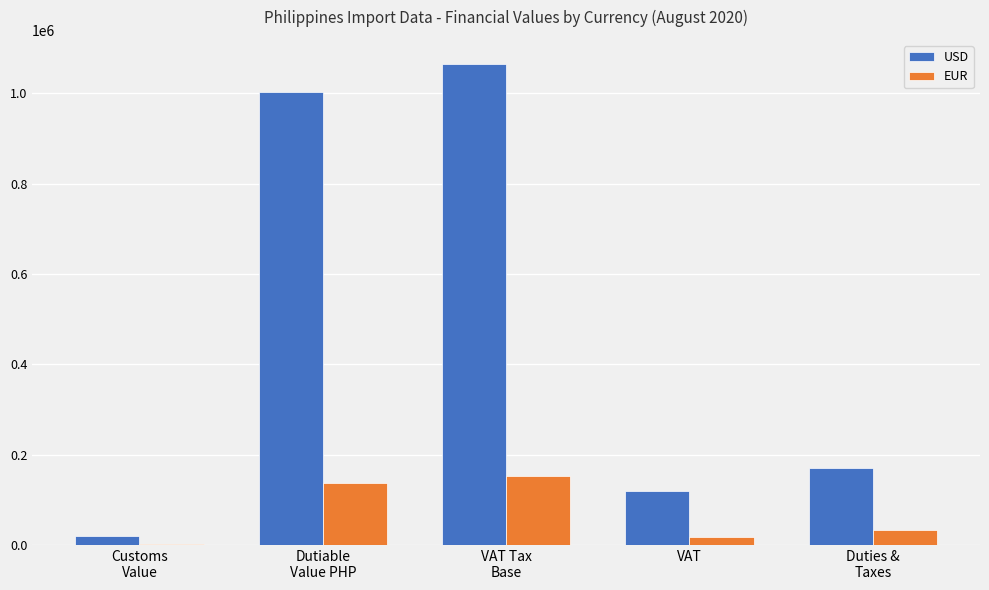

How many data points in EUR are above 32923?

3